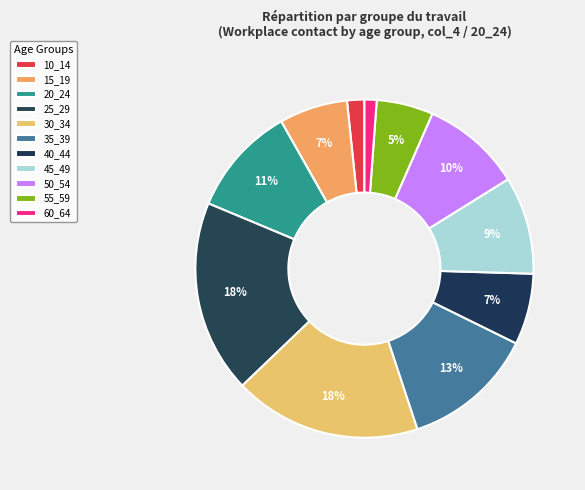

What is the smallest slice in the pie chart?

60_64